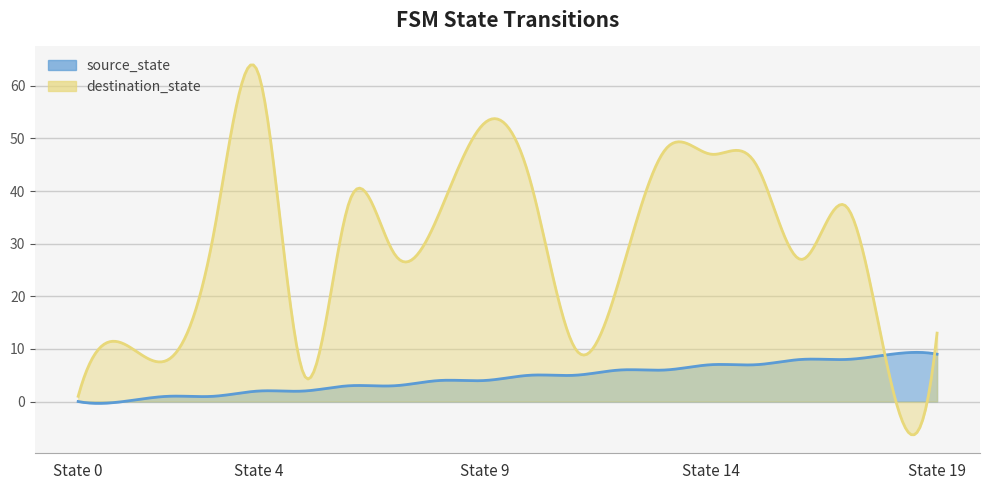

What is the difference between the destination_state values at 11 and 13?

38